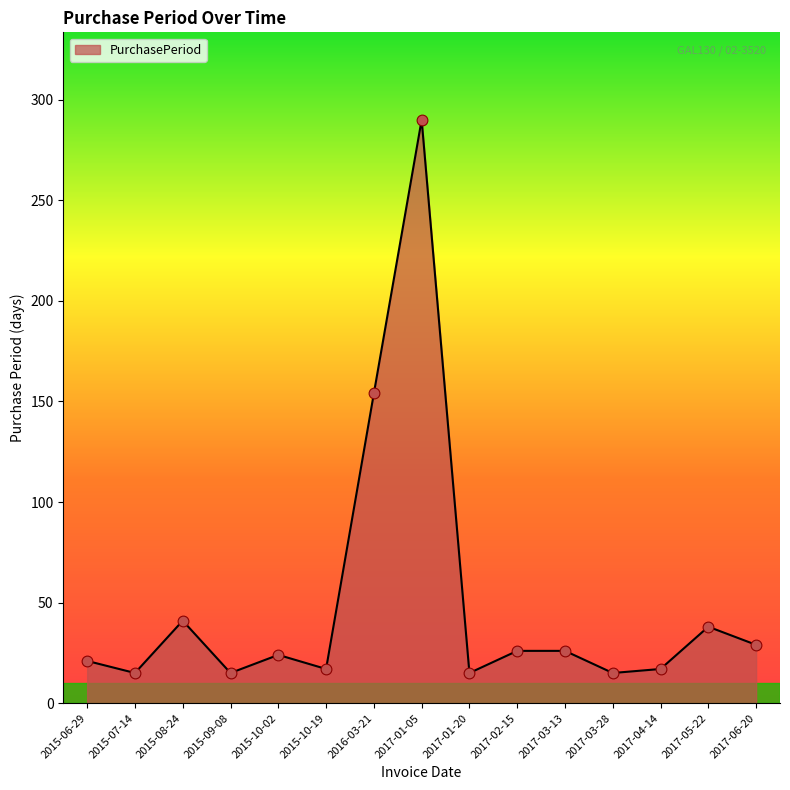

What is the change in value from 2016-03-21 to 2017-02-15?

-128